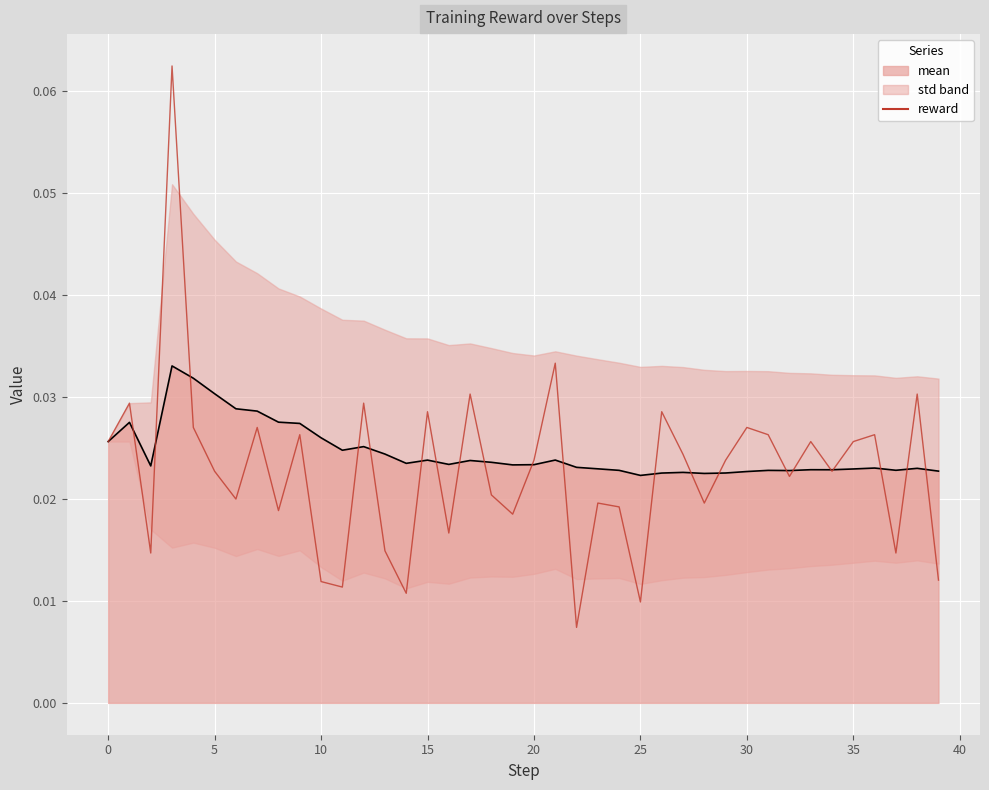

What is the difference between the maximum and minimum values?

0.1